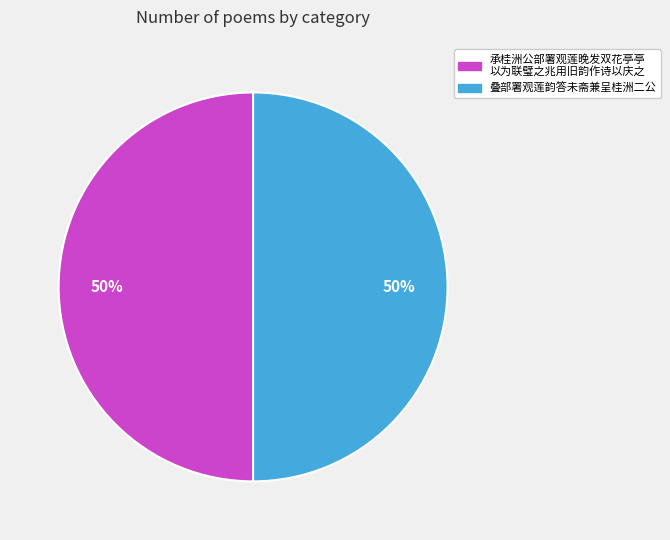

The 叠部署观莲韵答未斋兼呈桂洲二公 slice represents 40% of the pie. True or false?

False